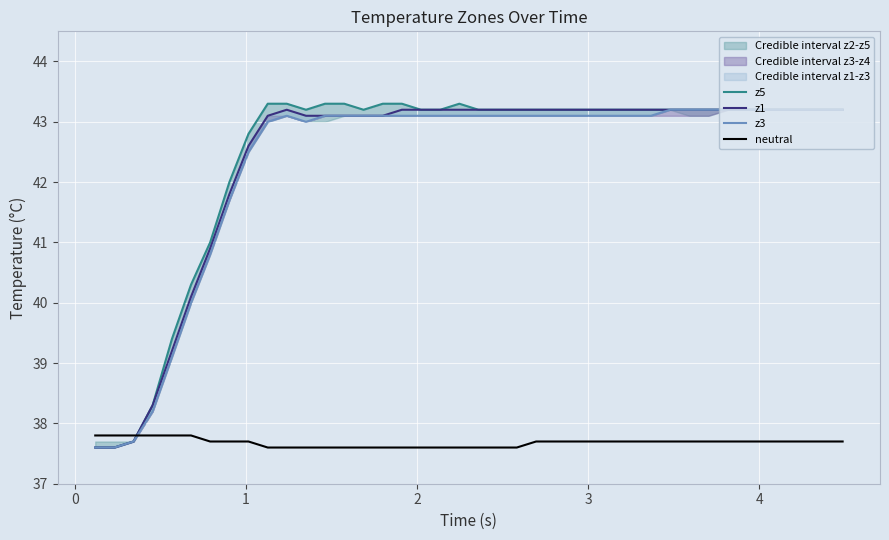

Is the value of z3 at 26 greater than the value of z1 at 38?

No